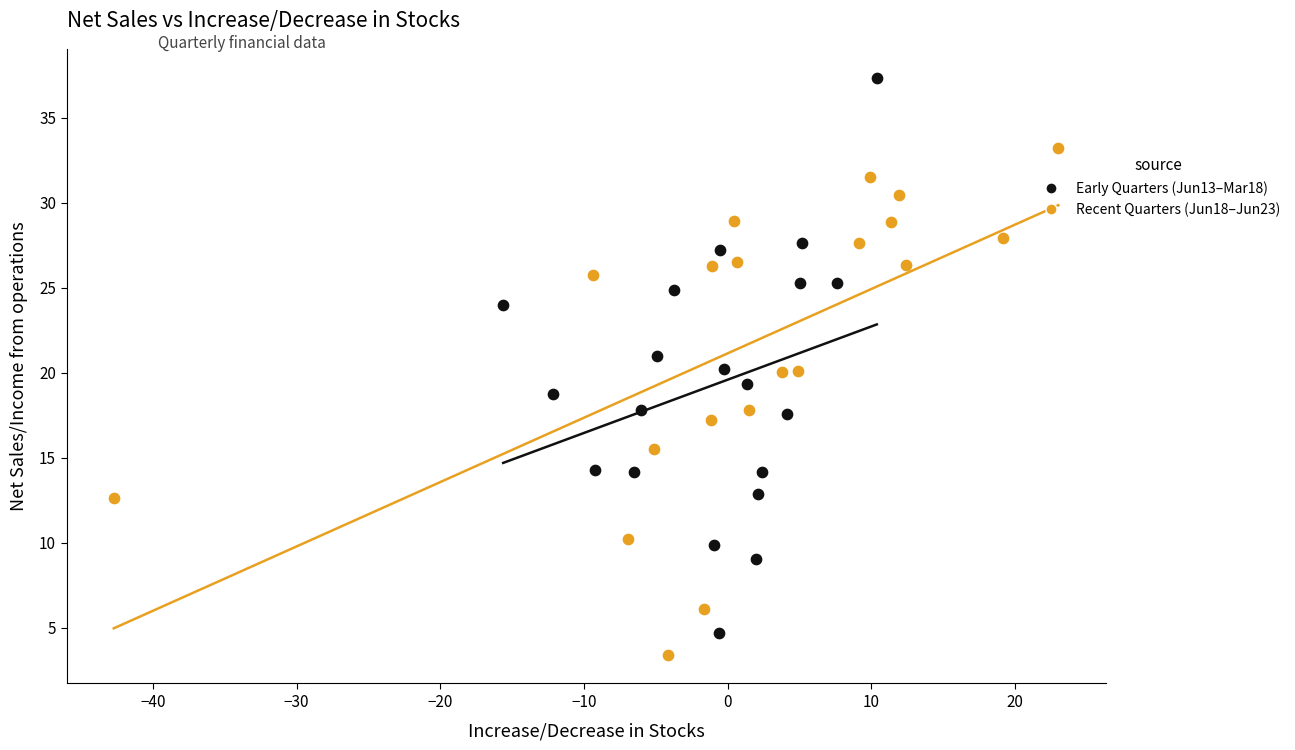

Which series reaches the maximum Y coordinate?

Early Quarters (Jun13–Mar18)